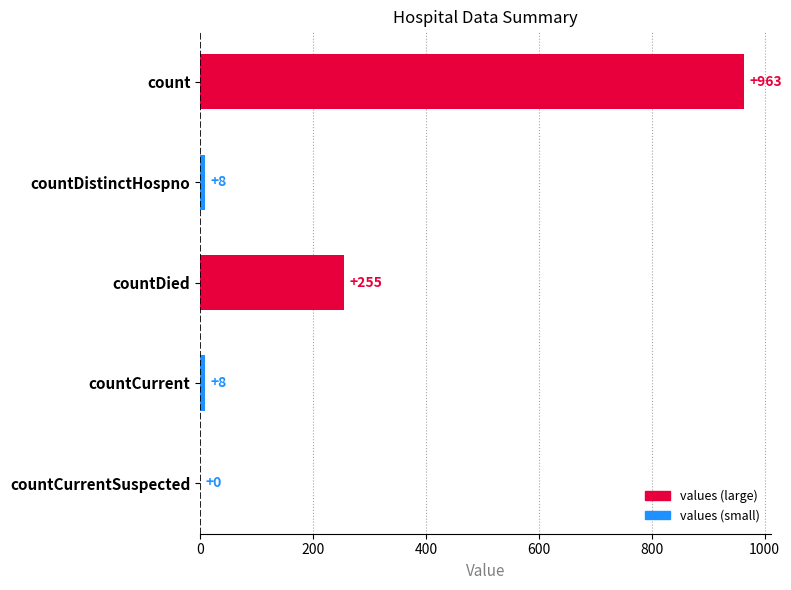

Where is the data nearest to the value 481?

countDied